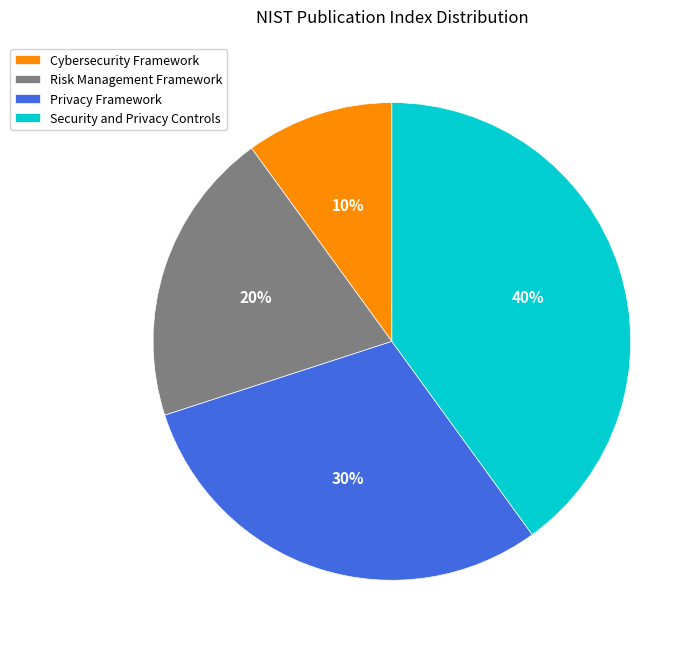

To the nearest percent, what is the combined percentage of Risk Management Framework and Security and Privacy Controls?

60%